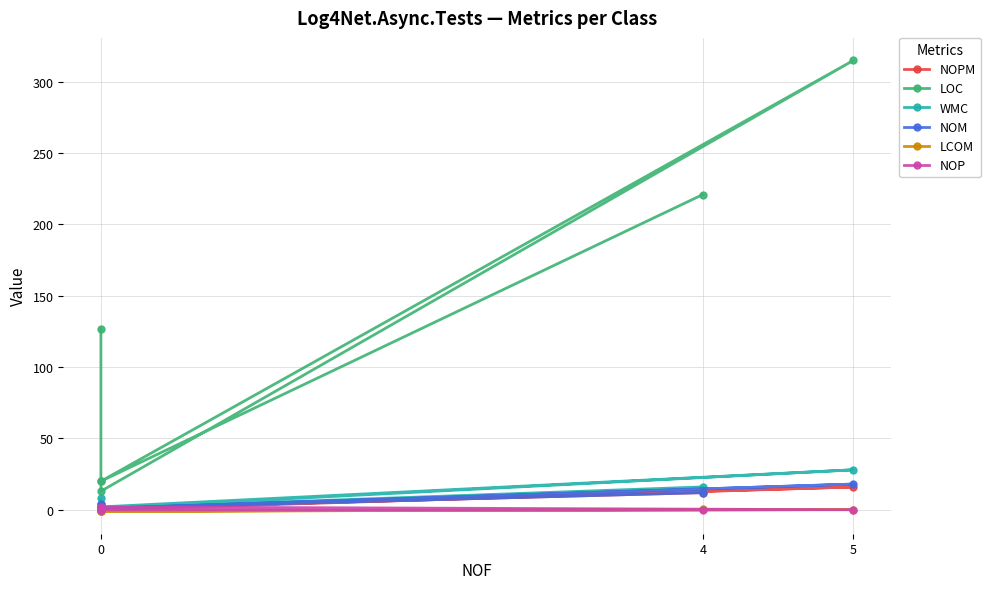

How many distinct data groups are displayed?

6